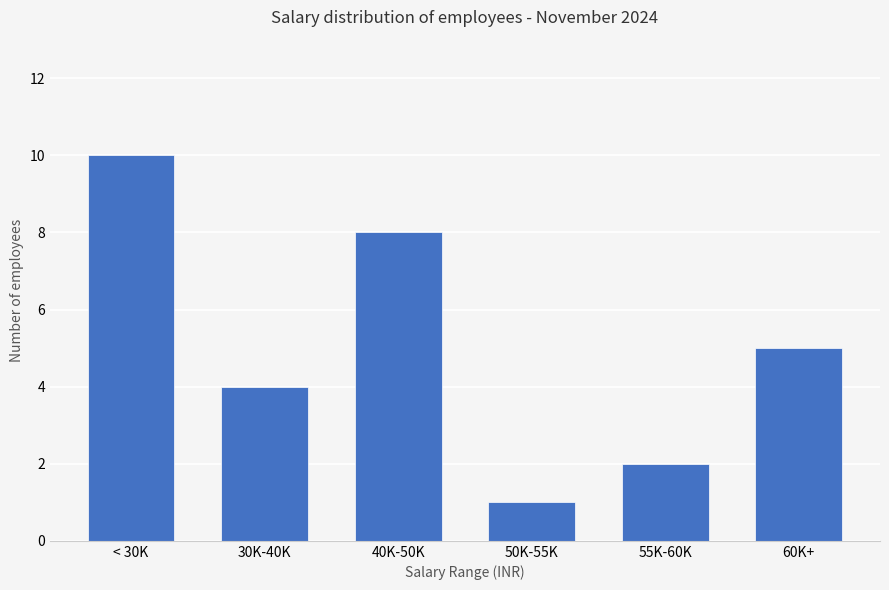

Rank the categories by value from lowest to highest.

50K-55K, 55K-60K, 30K-40K, 60K+, 40K-50K, < 30K